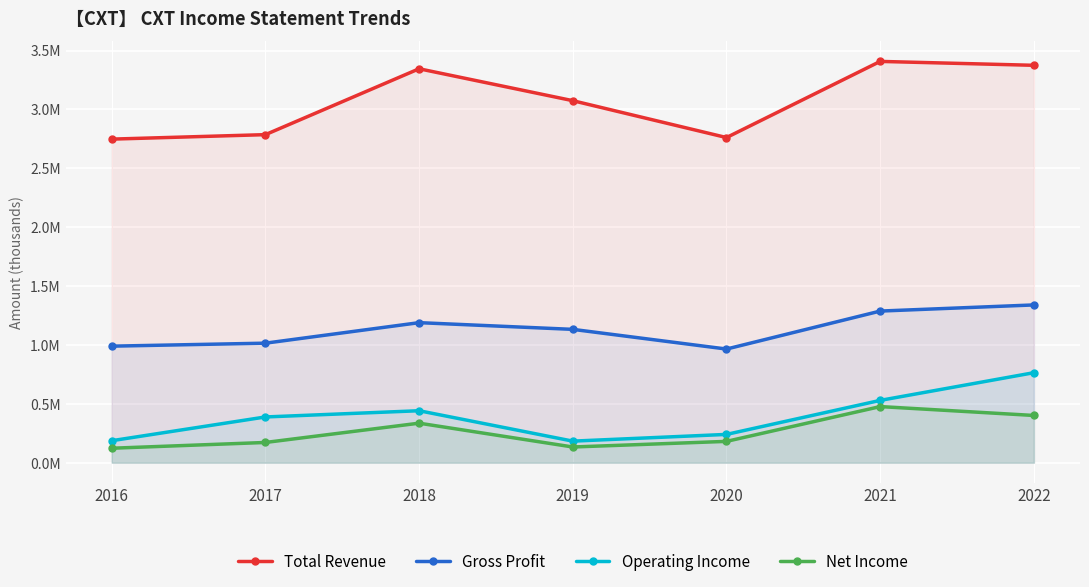

Is it true that Operating Income equals 240200 at 2020?

True